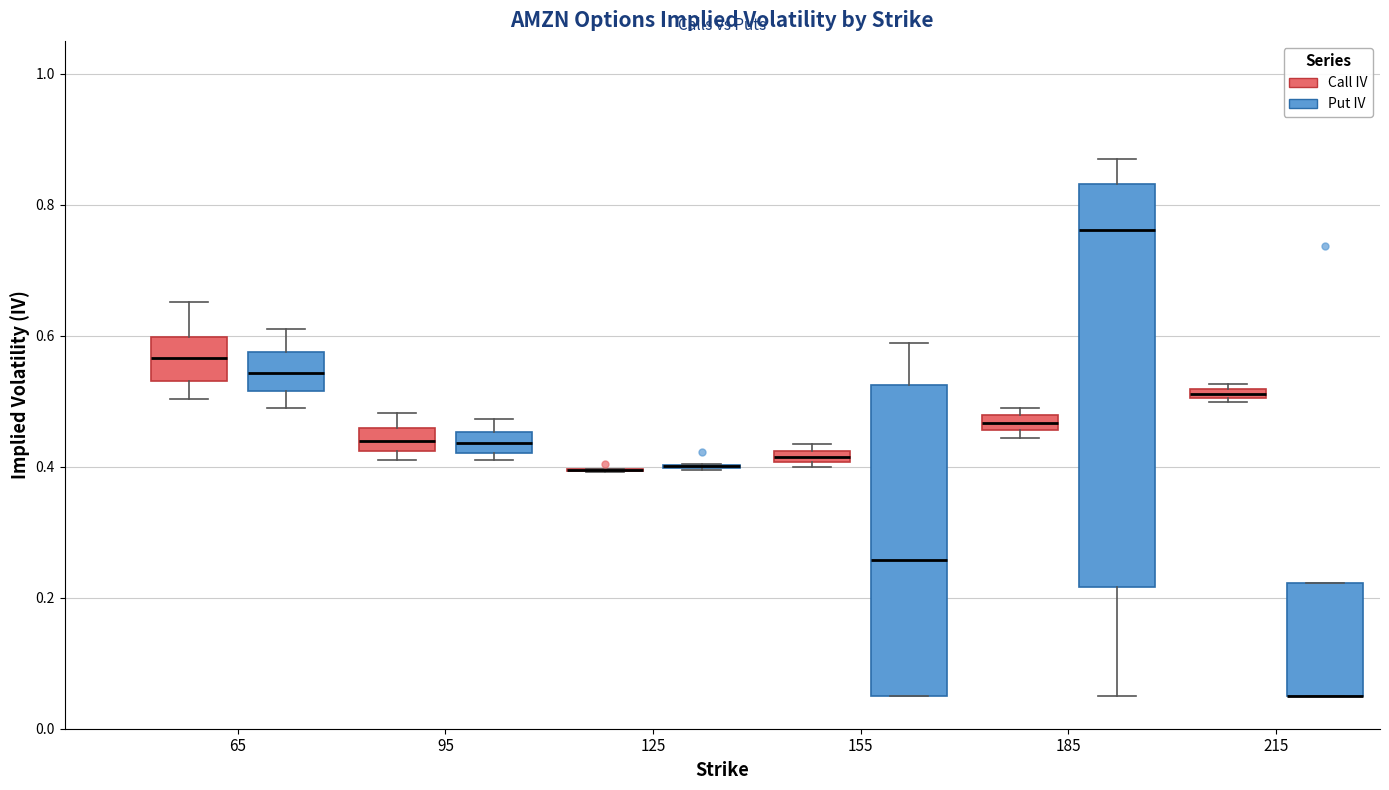

Comparing the boxes themselves (not the whiskers), which one is the tallest?

185 (Put IV)